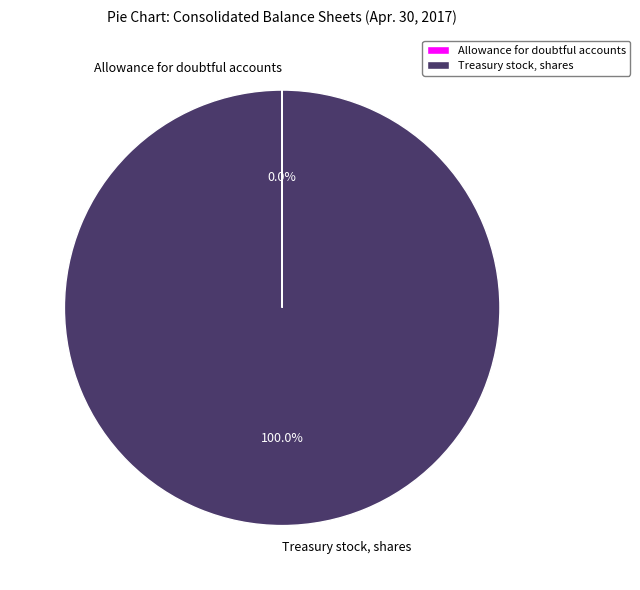

Is there any slice that represents more than half of the pie?

Yes